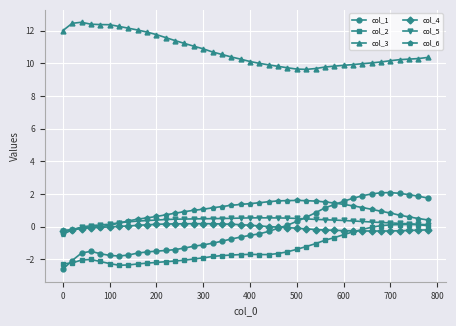

What is the value of the col_1 point at the 35th from the left?

2.1